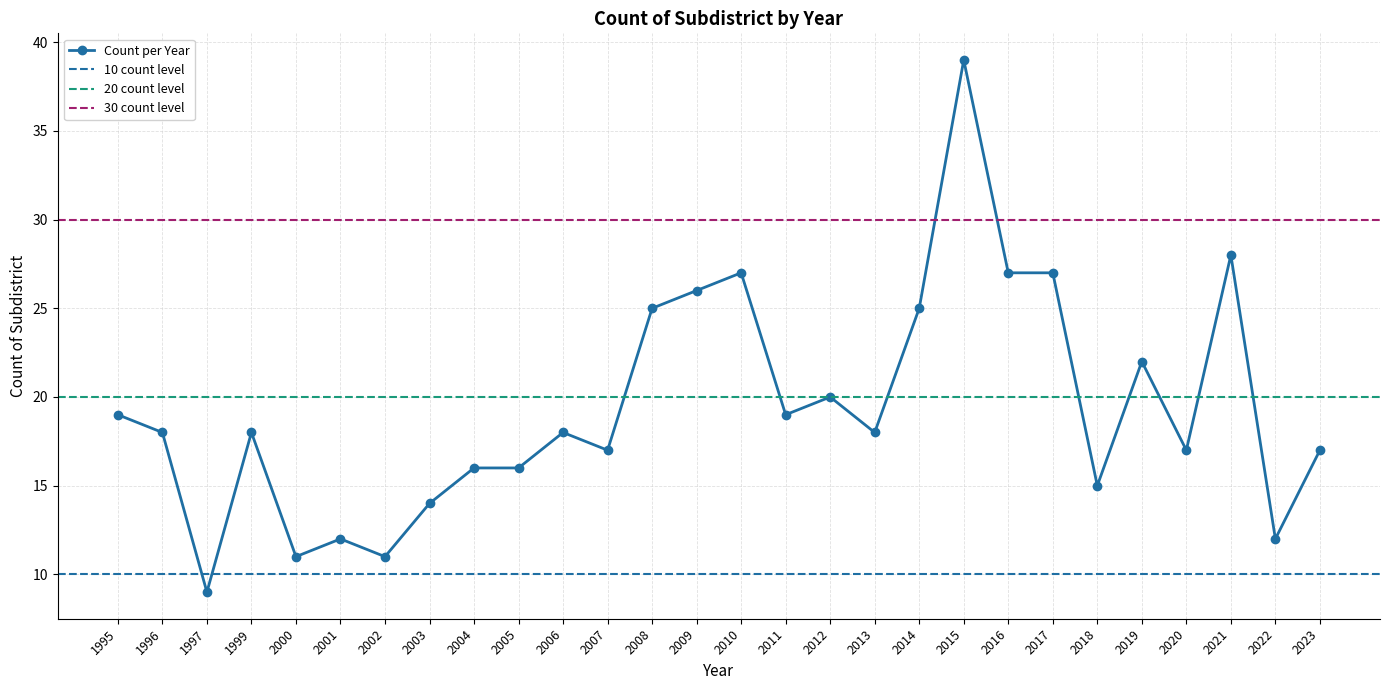

Reading left to right, transcribe all the data shown in this chart.

1995=19	1996=18	1997=9	1999=18	2000=11	2001=12	2002=11	2003=14	2004=16	2005=16	2006=18	2007=17	2008=25	2009=26	2010=27	2011=19	2012=20	2013=18	2014=25	2015=39	2016=27	2017=27	2018=15	2019=22	2020=17	2021=28	2022=12	2023=17